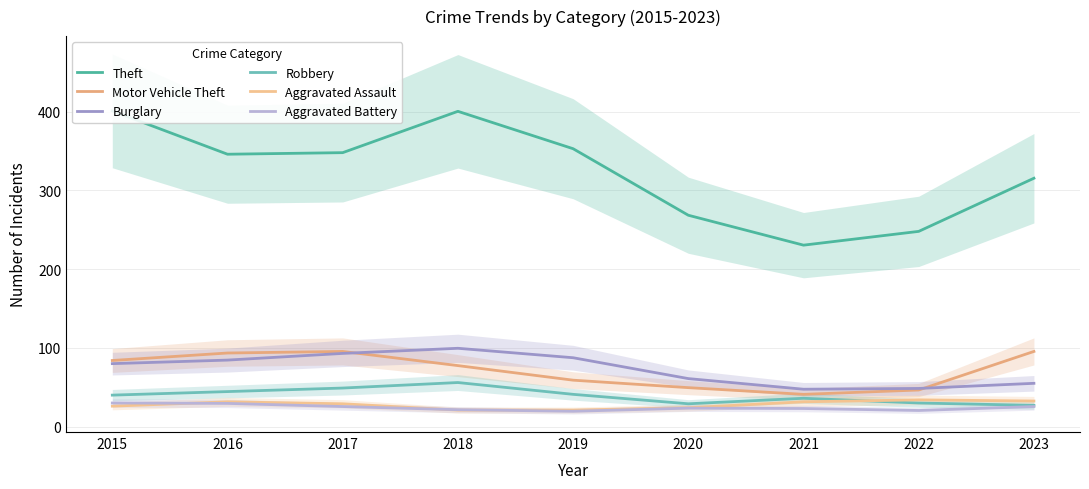

The Theft series shows 353.0 at 2019. True or false?

True